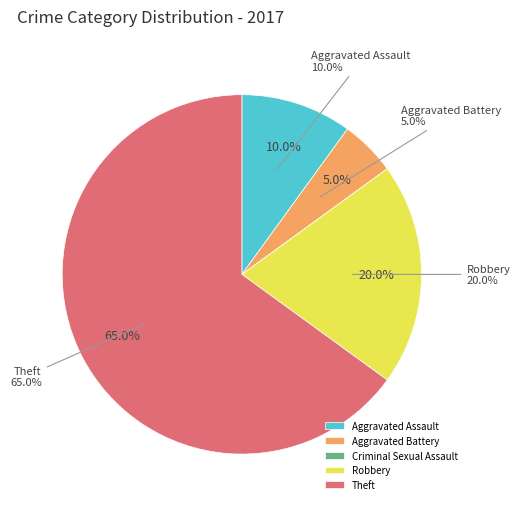

To the nearest percent, what portion does Robbery represent?

20%